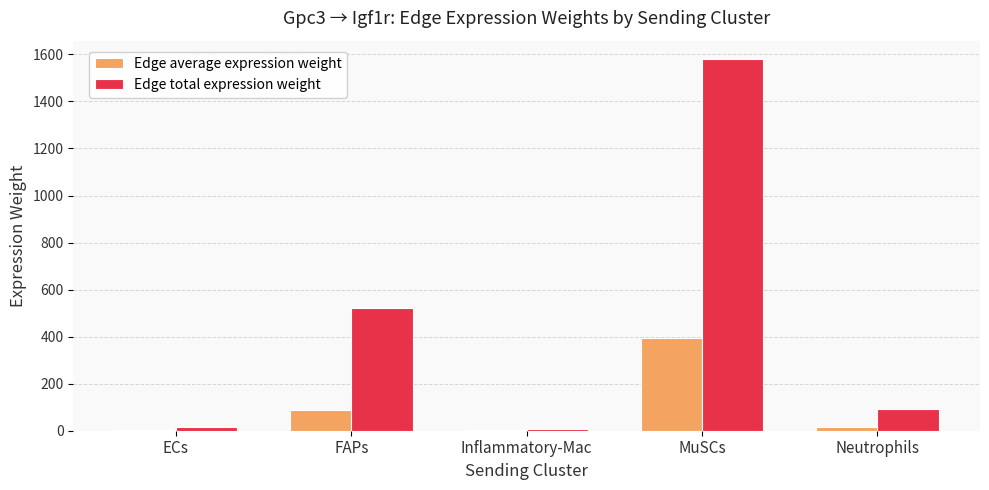

What is the approximate value of Edge total expression weight at FAPs?

520.8